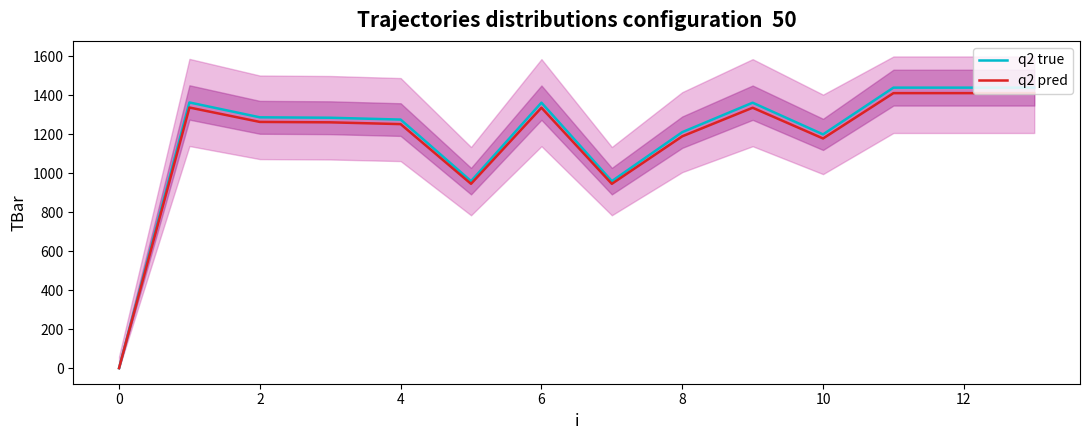

Which label corresponds to the largest value in the chart?

11